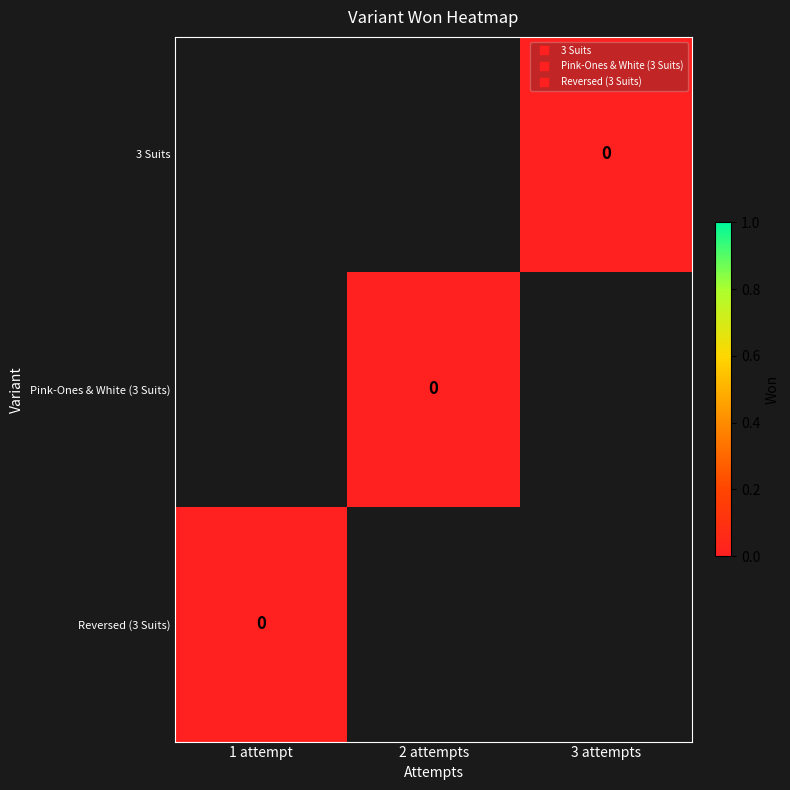

Rank the series at 3 attempts from highest to lowest value.

3 Suits, Pink-Ones & White (3 Suits), Reversed (3 Suits)